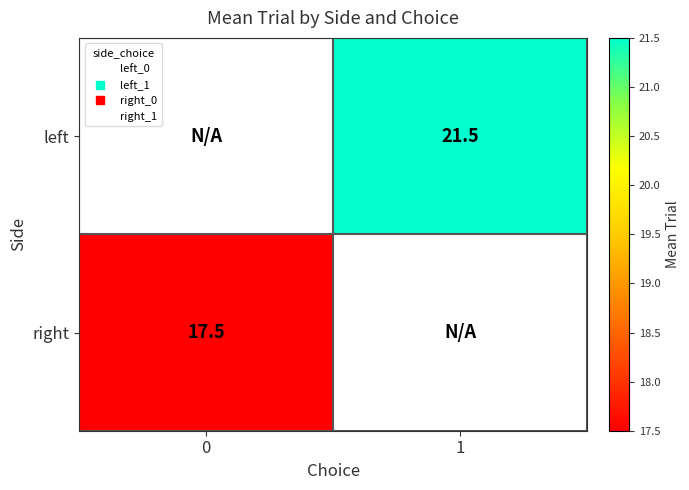

How many data points in left are above 21?

1